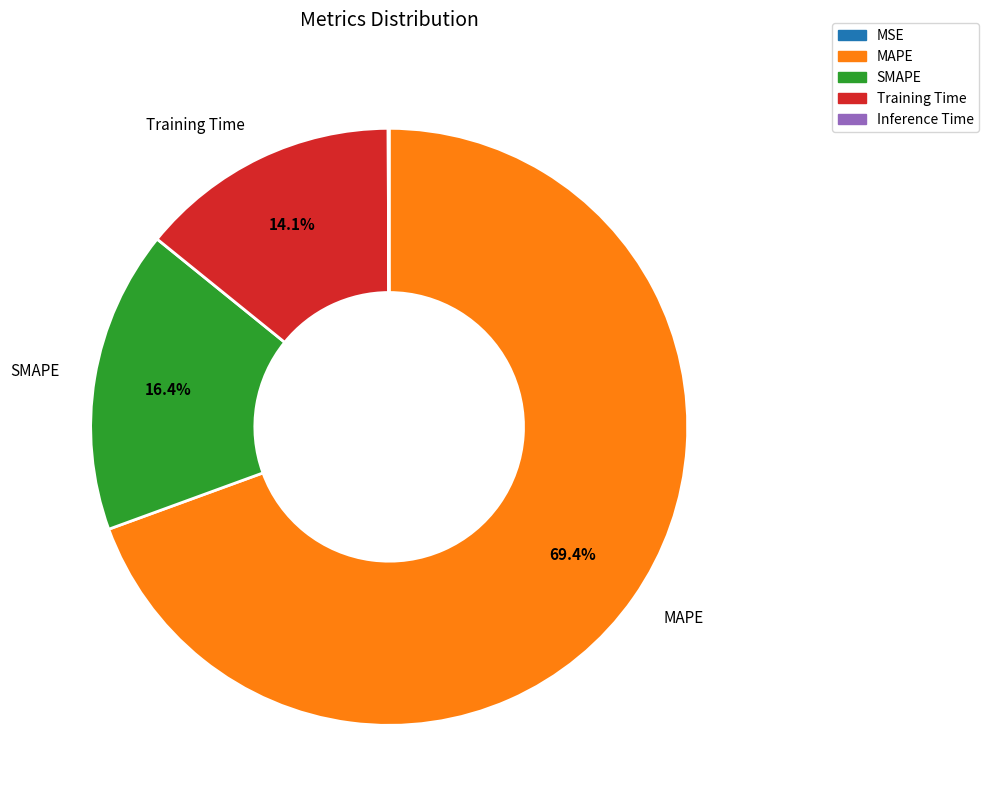

Does any single category account for the majority?

Yes